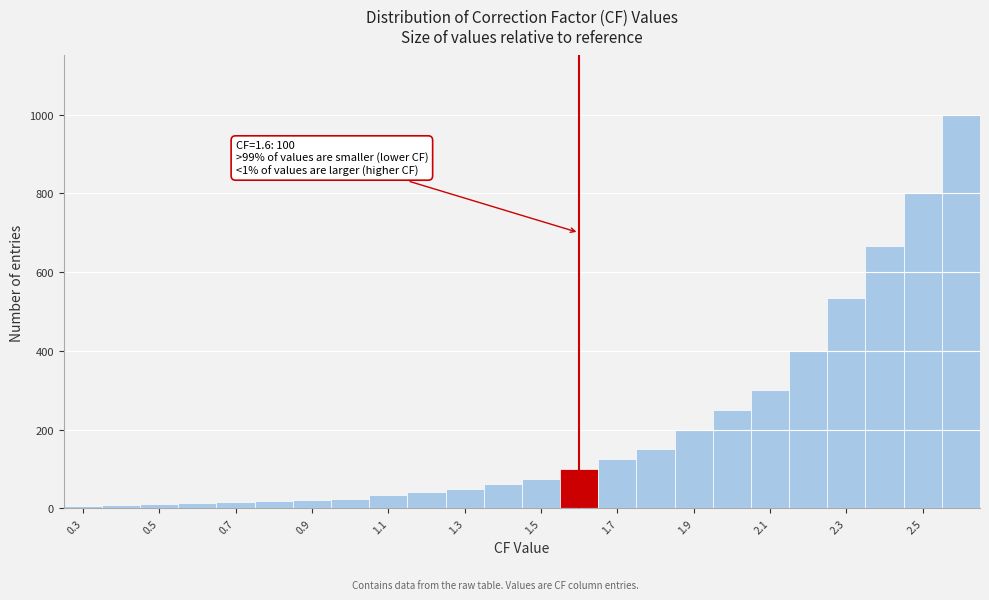

Over which range of the x-axis is the bar tallest?

2.55 to 2.65